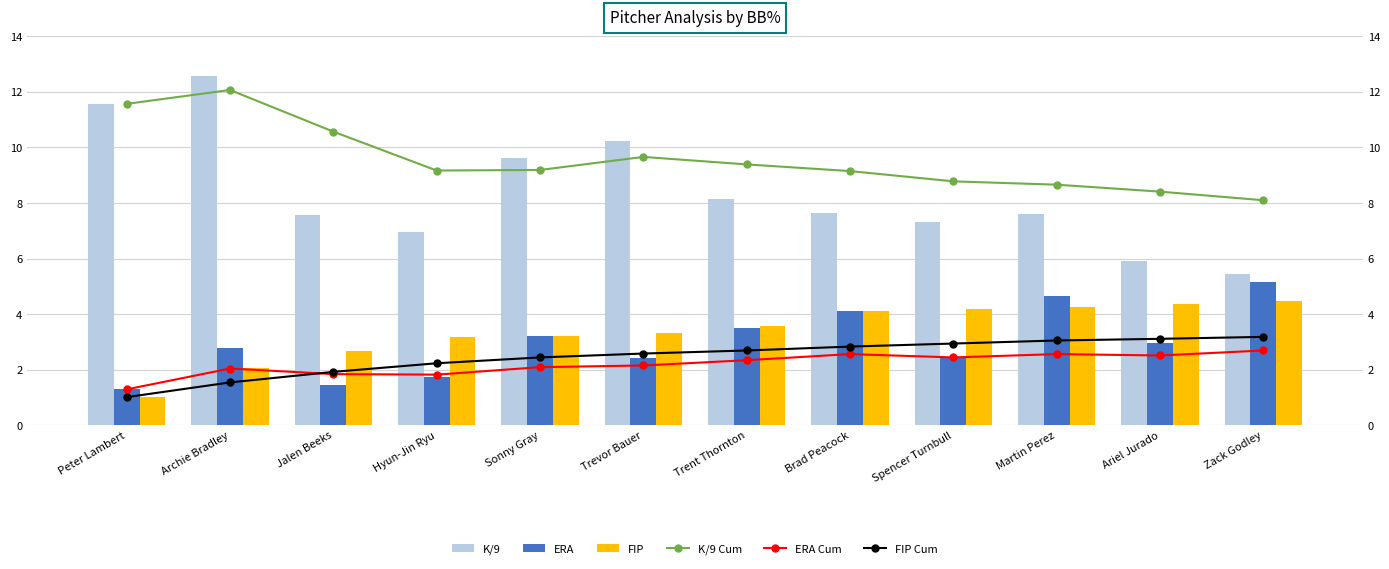

Which has a higher value, Sonny Gray or Peter Lambert?

Peter Lambert